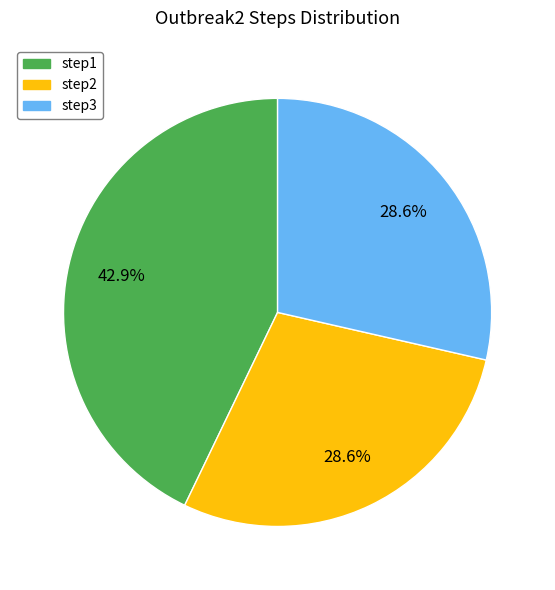

What is the largest slice in the pie chart?

step1